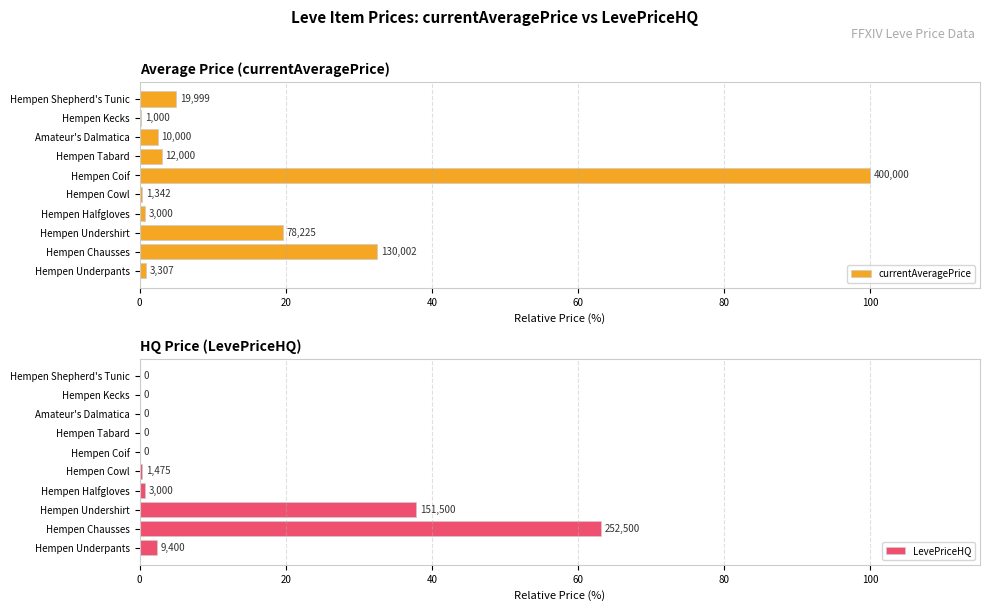

True or false: LevePriceHQ has a value of 27.9 at Hempen Kecks.

False